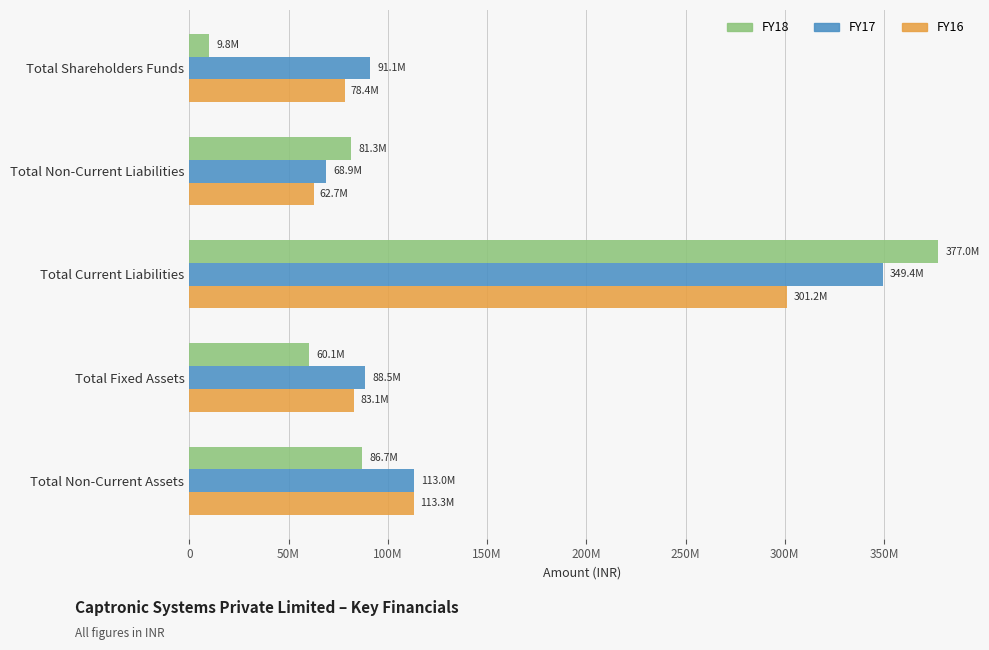

At which label is FY17 closest to 209137788?

Total Non-Current Assets